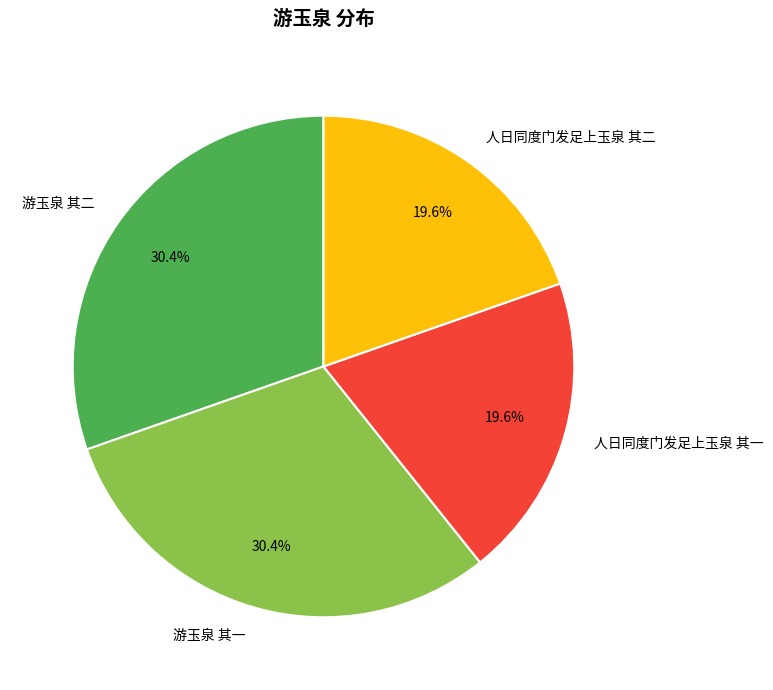

Between 人日同度门发足上玉泉 其二 and 游玉泉 其一, which is larger?

游玉泉 其一